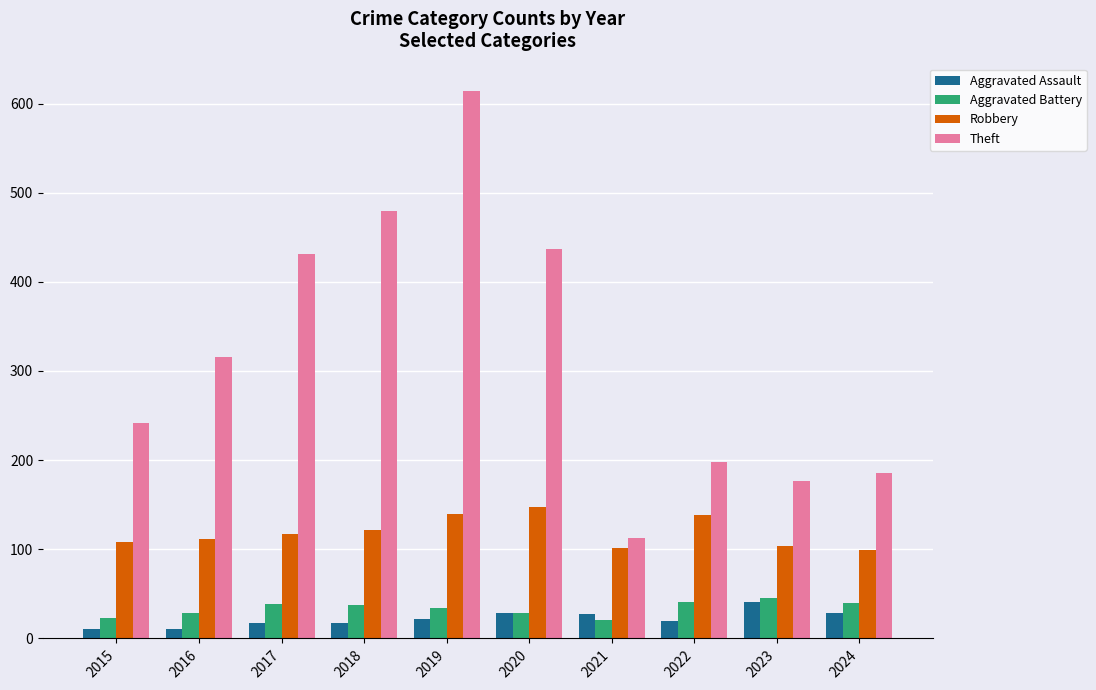

Which series has the largest total across all categories?

Theft